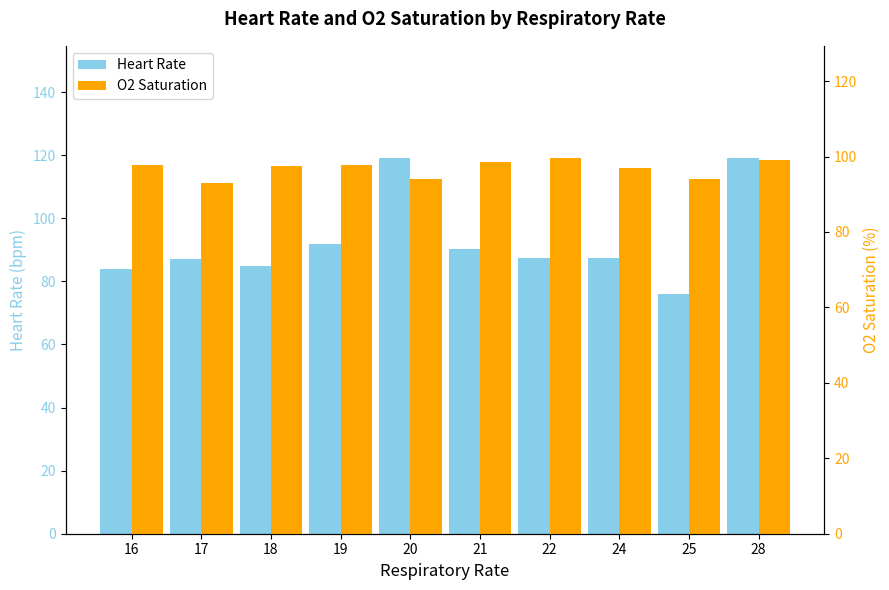

How many bars are there in each group?

2